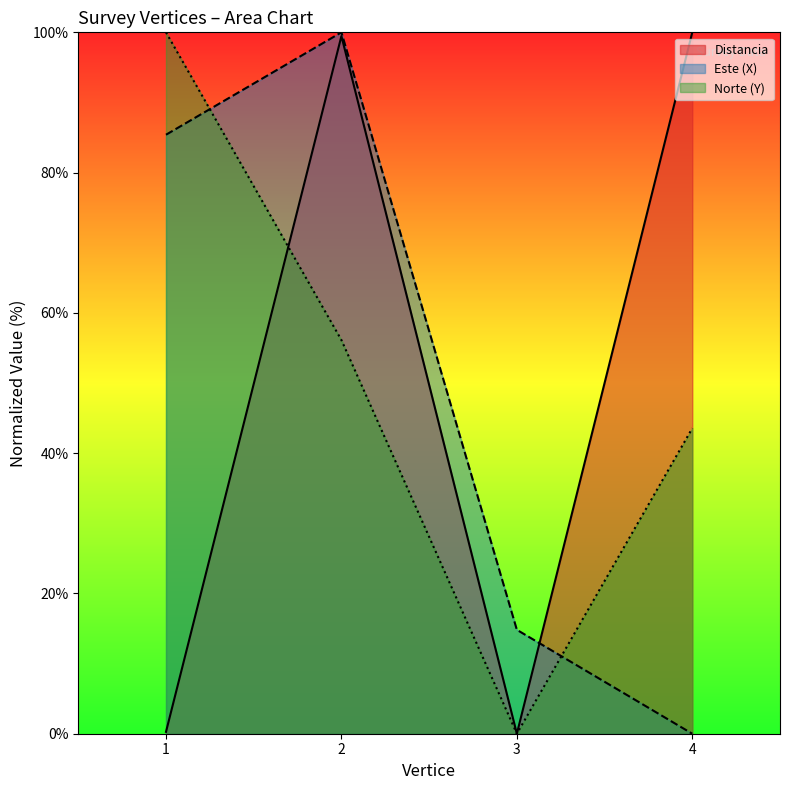

What are all the series names shown in the legend?

Distancia, Este (X), Norte (Y)